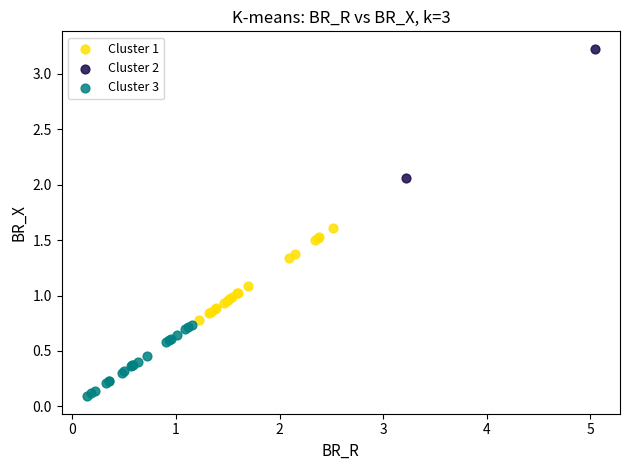

What are all the series names shown in the legend?

Cluster 1, Cluster 2, Cluster 3